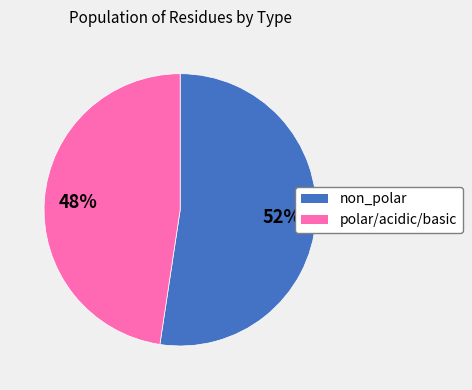

Is there a majority slice in this chart?

Yes